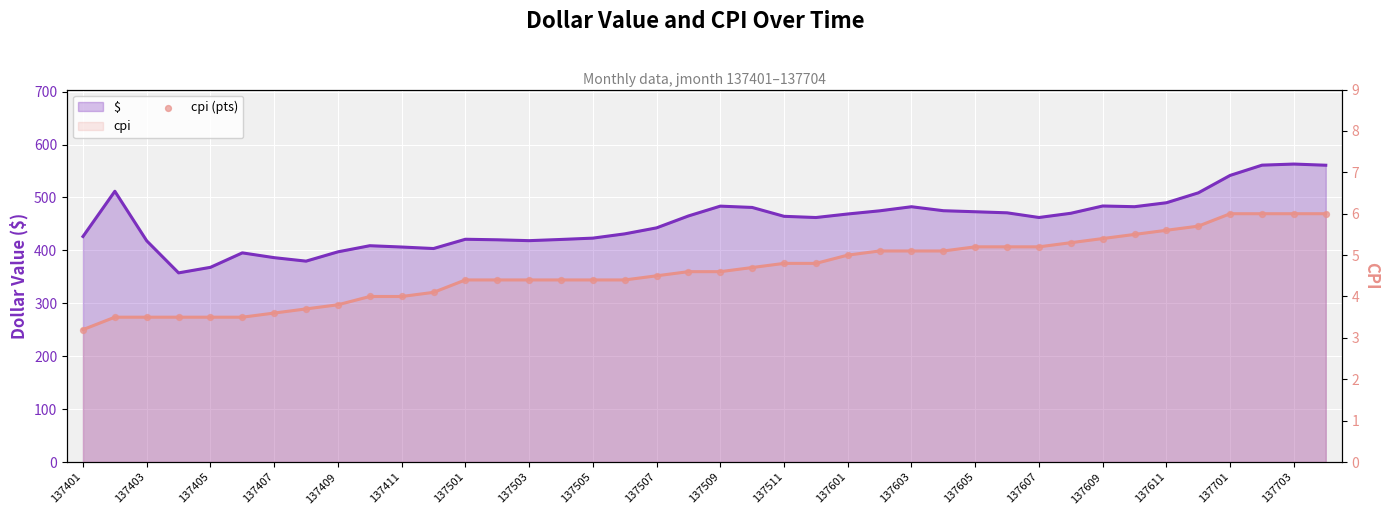

Which series has the largest Y range (max minus min)?

$